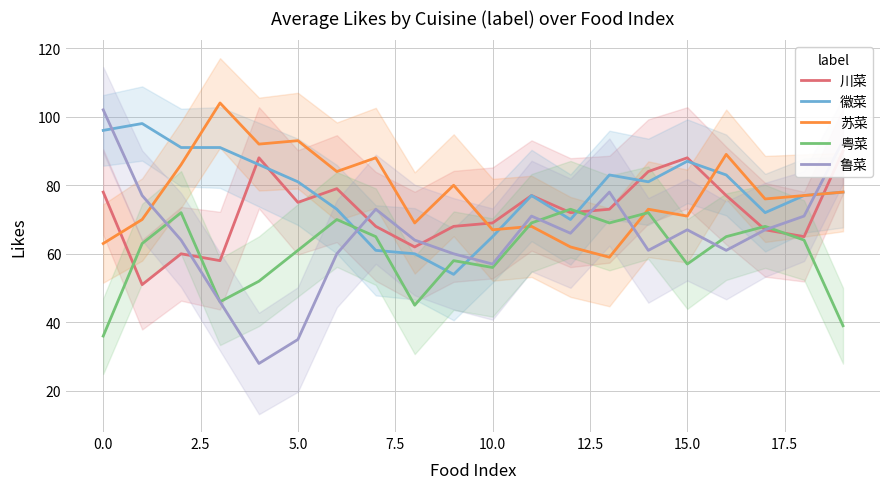

Does the chart display data point markers on the line(s)?

No